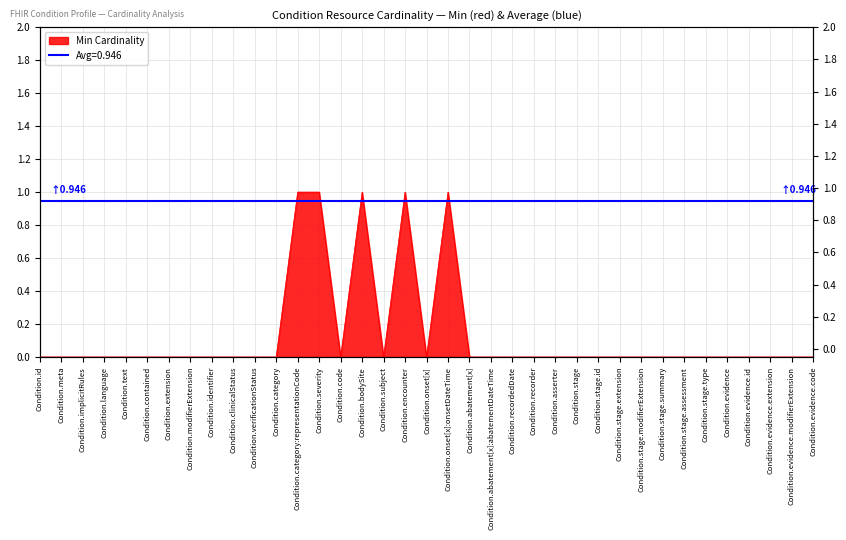

List the labels in order of value, smallest first.

Condition.id, Condition.meta, Condition.implicitRules, Condition.language, Condition.text, Condition.contained, Condition.extension, Condition.modifierExtension, Condition.identifier, Condition.clinicalStatus, Condition.verificationStatus, Condition.category, Condition.code, Condition.subject, Condition.onset[x], Condition.abatement[x], Condition.abatement[x]:abatementDateTime, Condition.recordedDate, Condition.recorder, Condition.asserter, Condition.stage, Condition.stage.id, Condition.stage.extension, Condition.stage.modifierExtension, Condition.stage.summary, Condition.stage.assessment, Condition.stage.type, Condition.evidence, Condition.evidence.id, Condition.evidence.extension, Condition.evidence.modifierExtension, Condition.evidence.code, Condition.category:representationCode, Condition.severity, Condition.bodySite, Condition.encounter, Condition.onset[x]:onsetDateTime